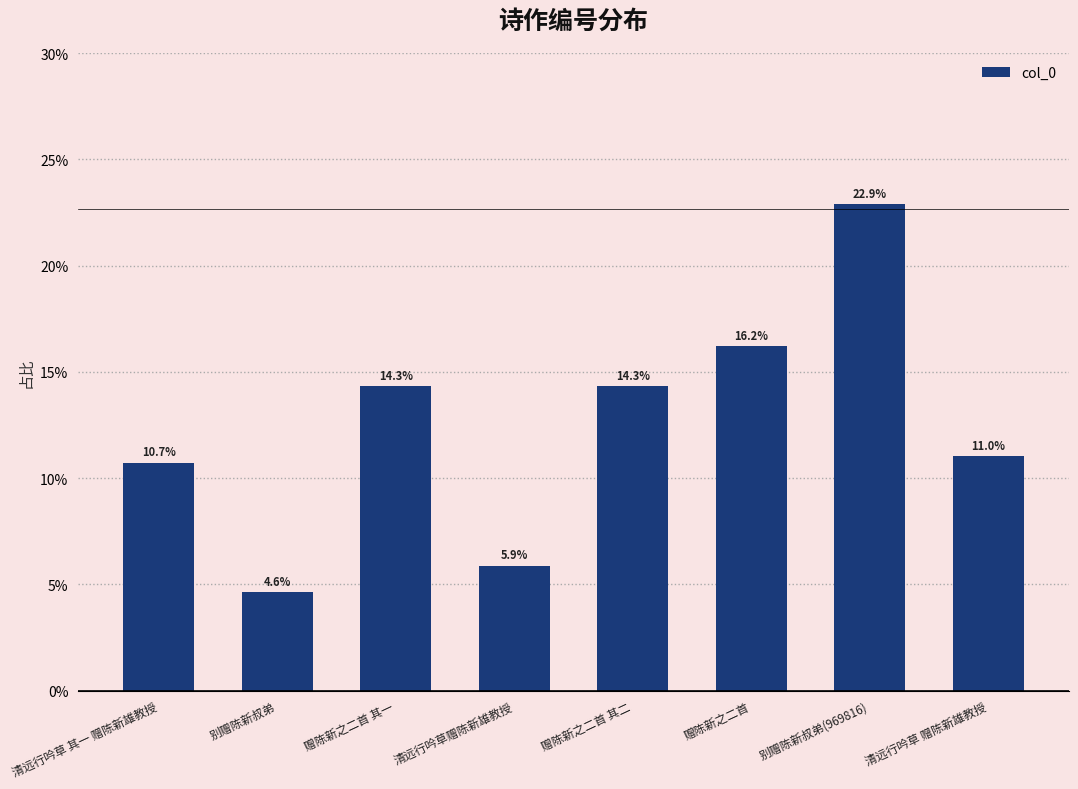

Are the bars horizontal?

No